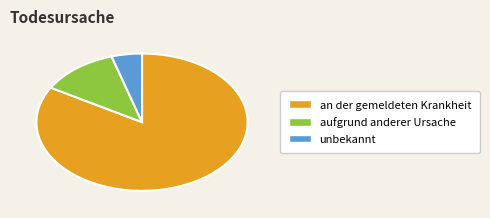

Combined, do aufgrund anderer Ursache and an der gemeldeten Krankheit account for over 50%?

Yes